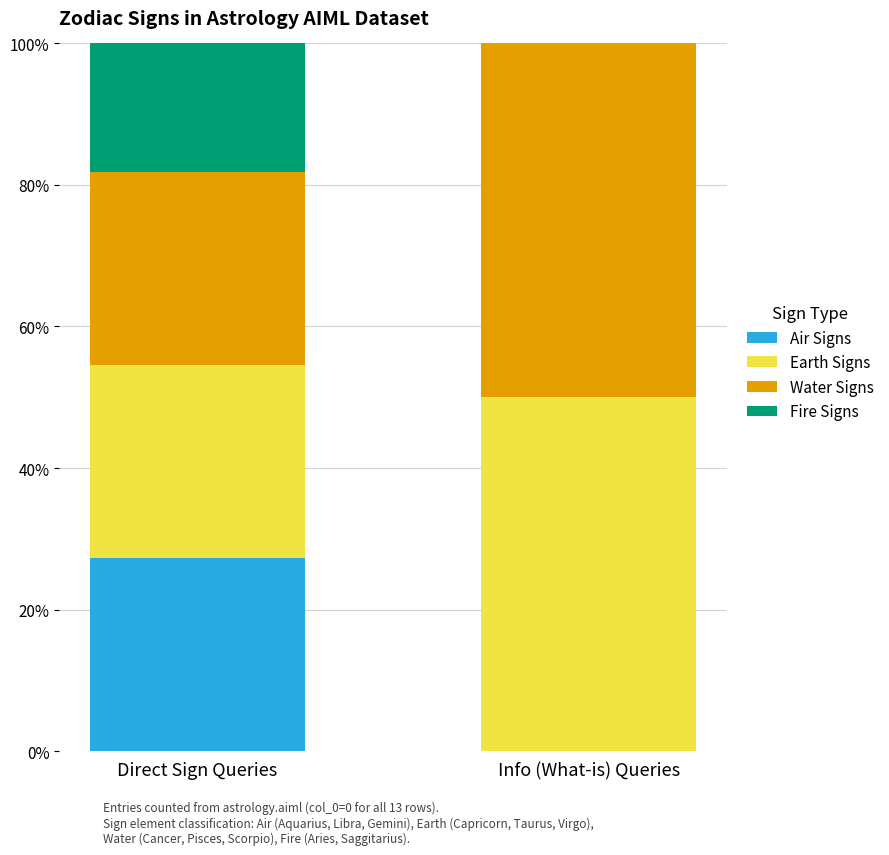

Reading left to right, list the values for the Air Signs series.

Direct Sign Queries=27.3	Info (What-is) Queries=0.0